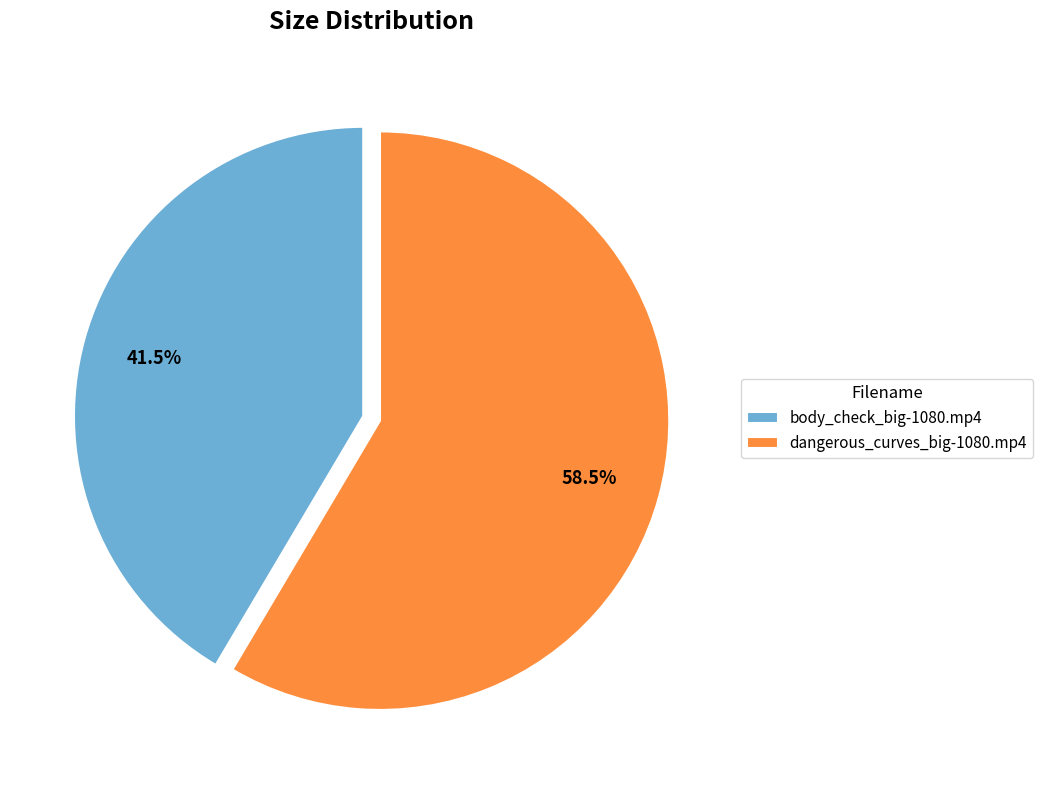

Count the number of slices in the pie.

2